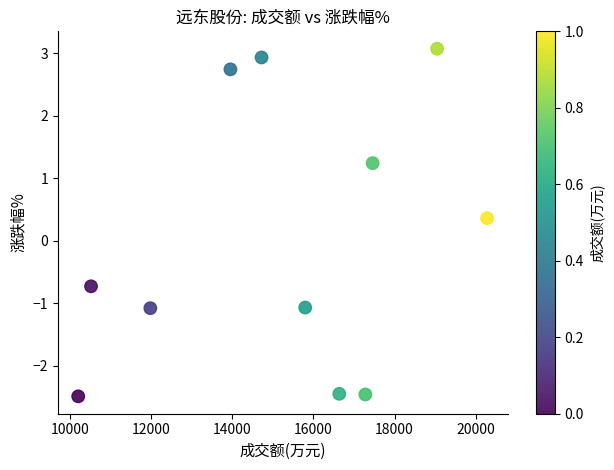

What is the average X value?

15262.9